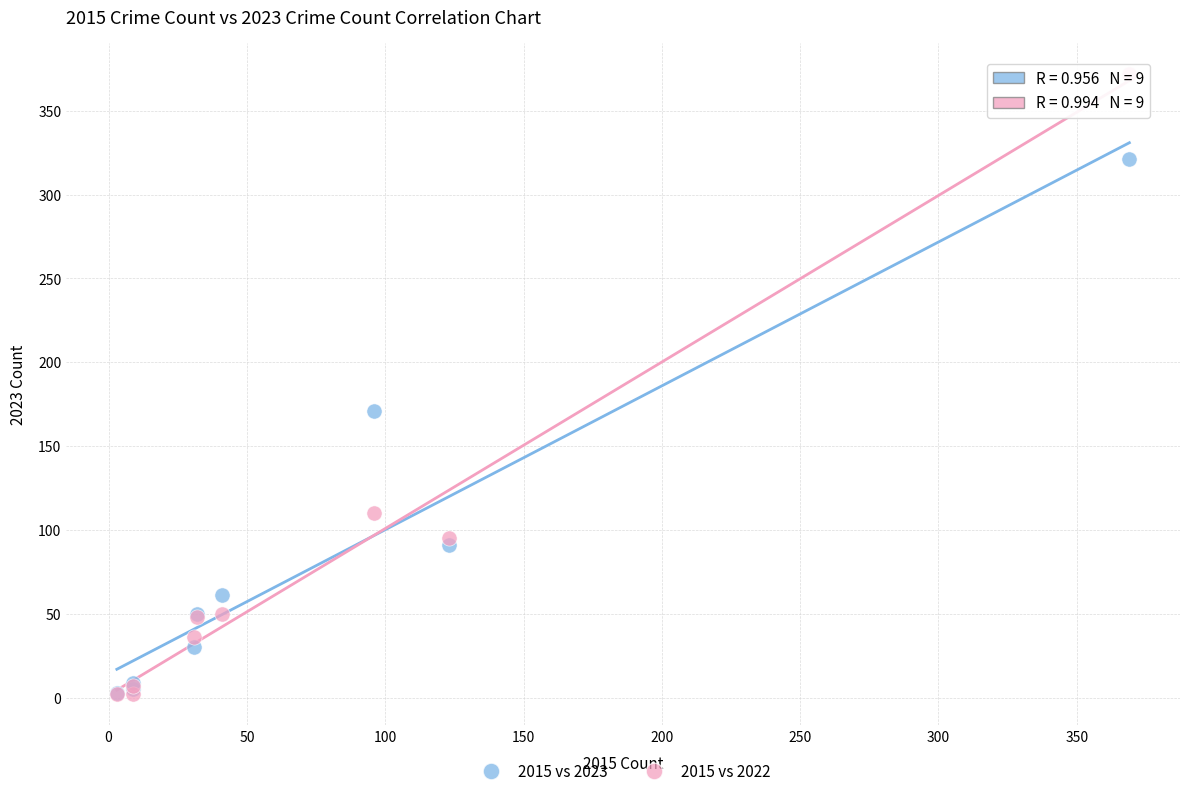

Across all series, what Y value is closest to 187?

171